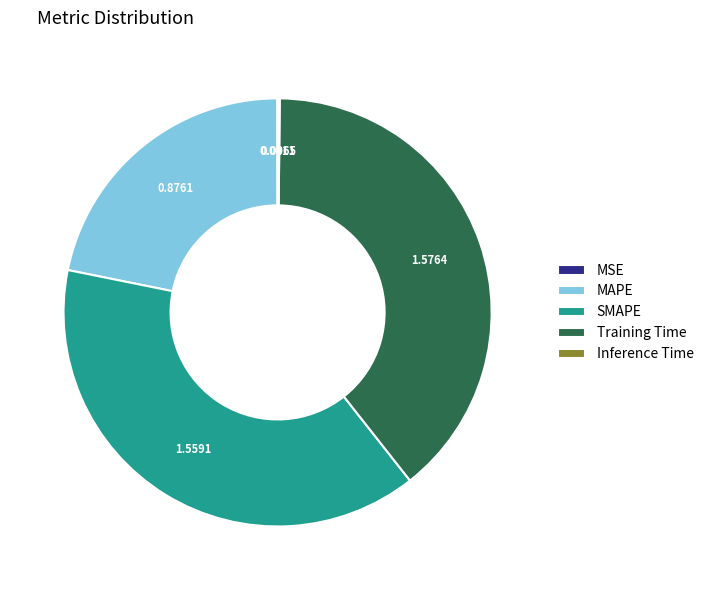

Do MAPE and SMAPE together represent more than half of the pie?

Yes